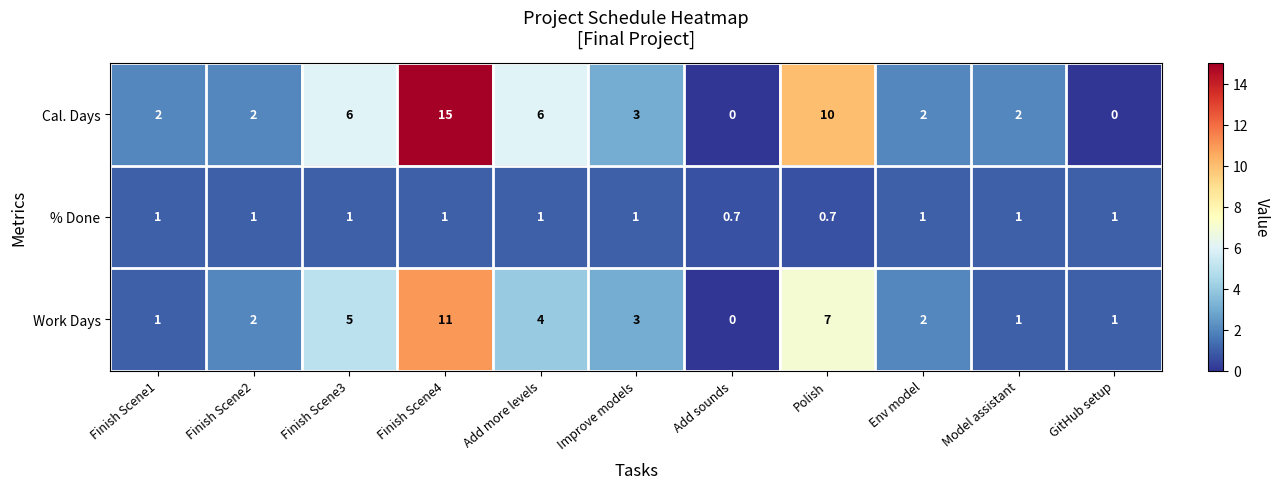

Read the Work Days value at Add more levels.

4.0